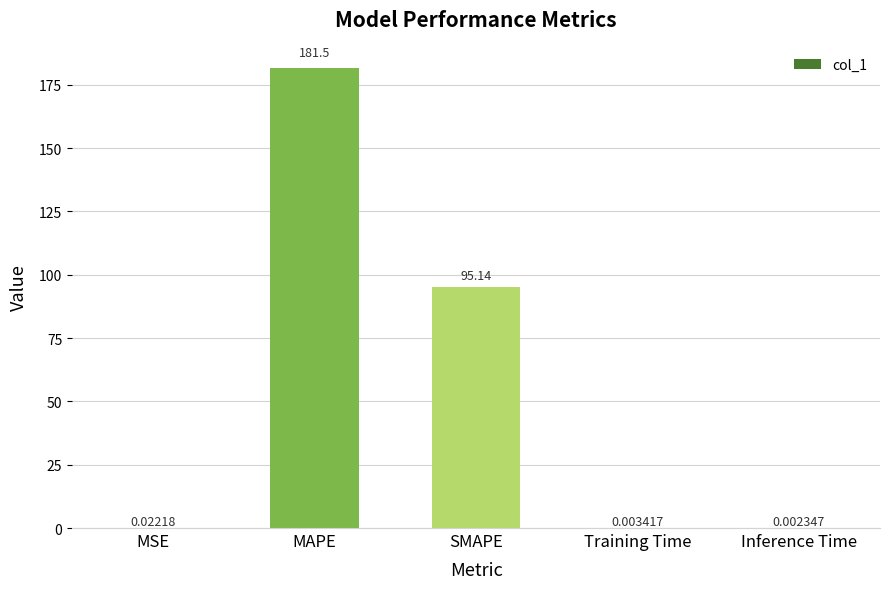

The chart shows a value of 78.6 at MAPE. True or false?

False